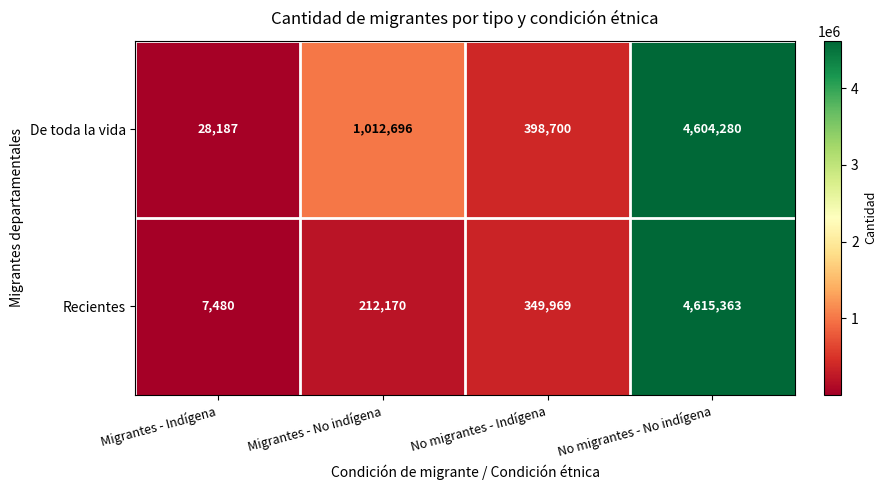

What is the difference between the maximum and minimum values in the De toda la vida series?

4576093